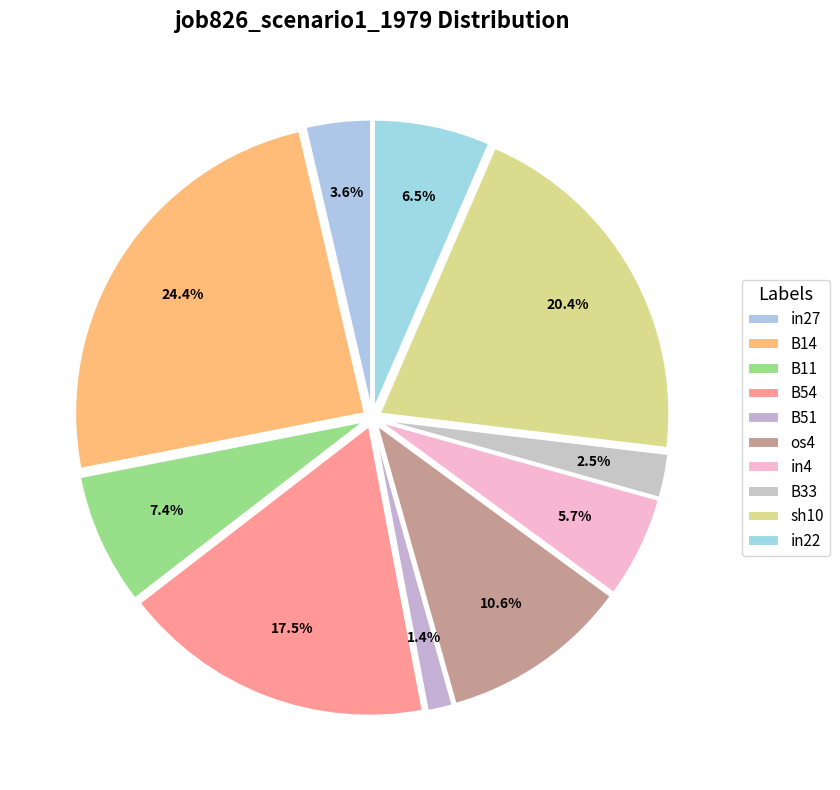

Which category has the smallest portion of the pie?

B51